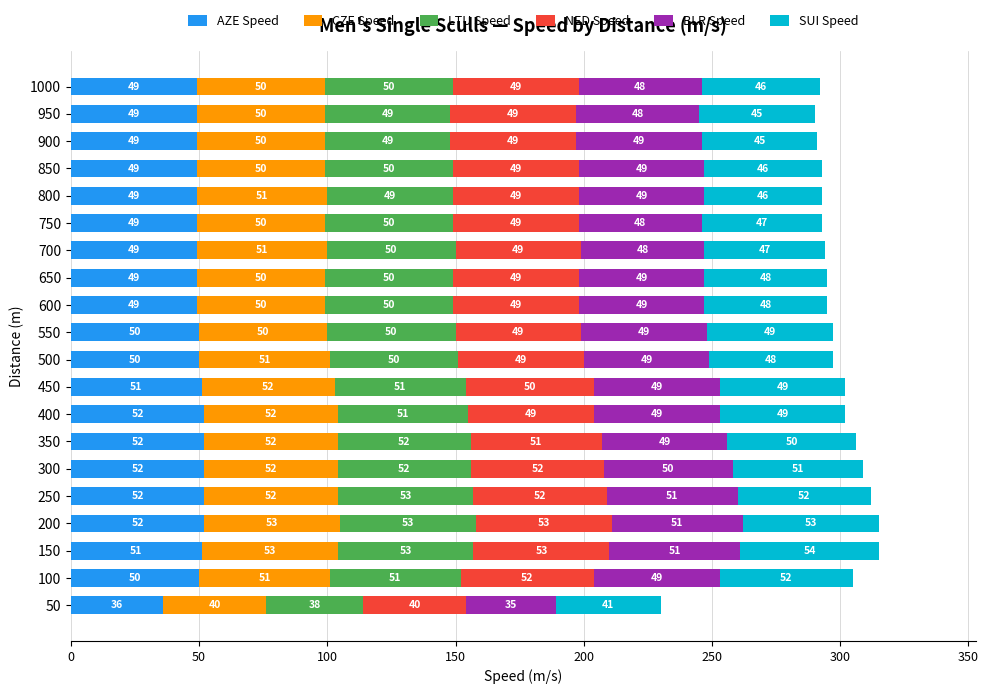

What is the total value across all series at 400?

302